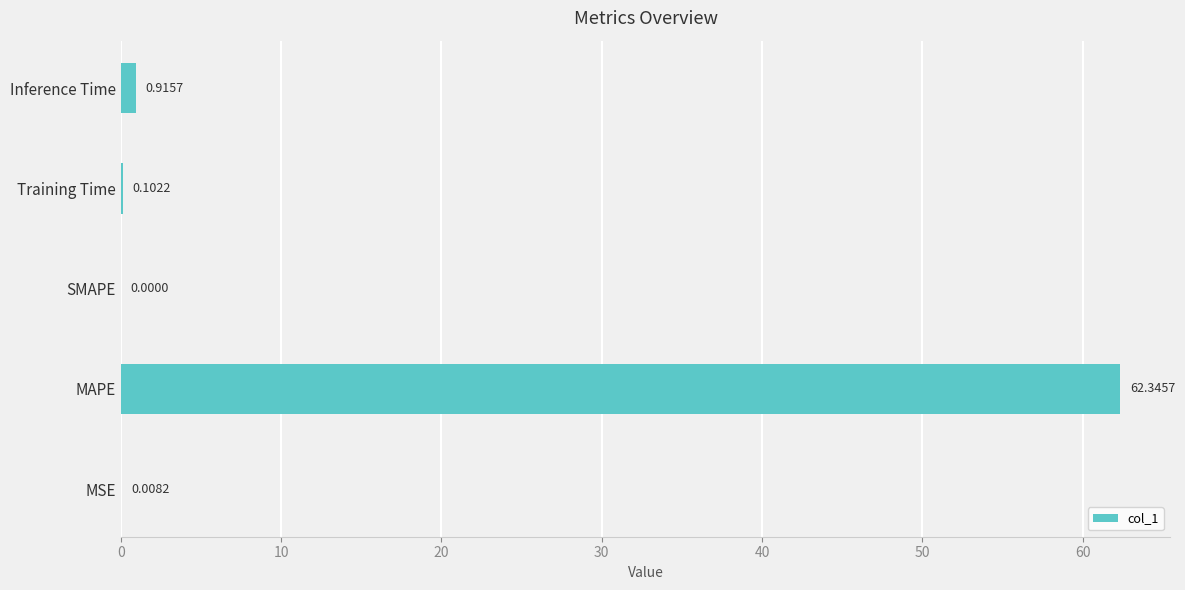

What is the change in value from MSE to Inference Time?

+0.9